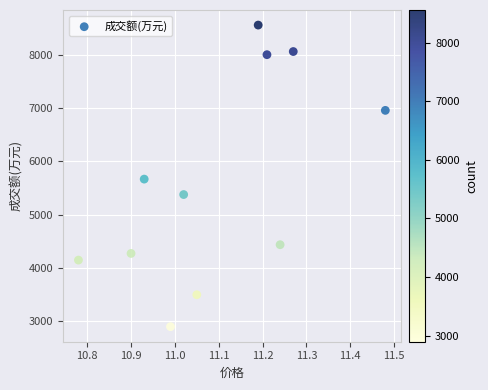

What is the average Y value?

5624